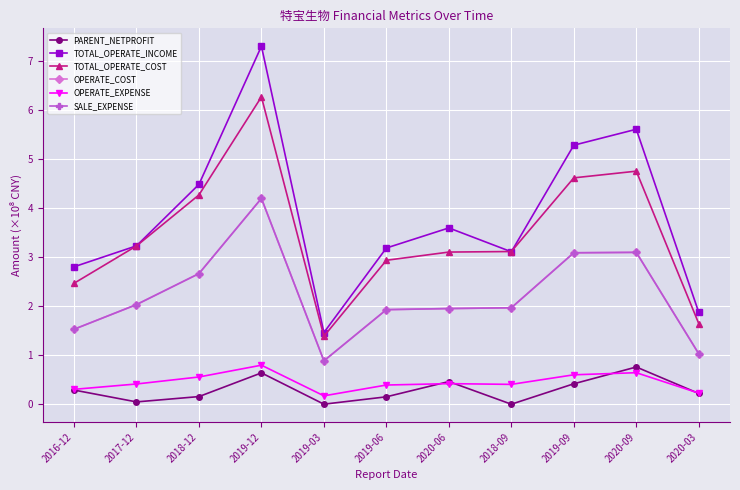

Which series changed the most between 2019-03 and 2019-06?

TOTAL_OPERATE_INCOME